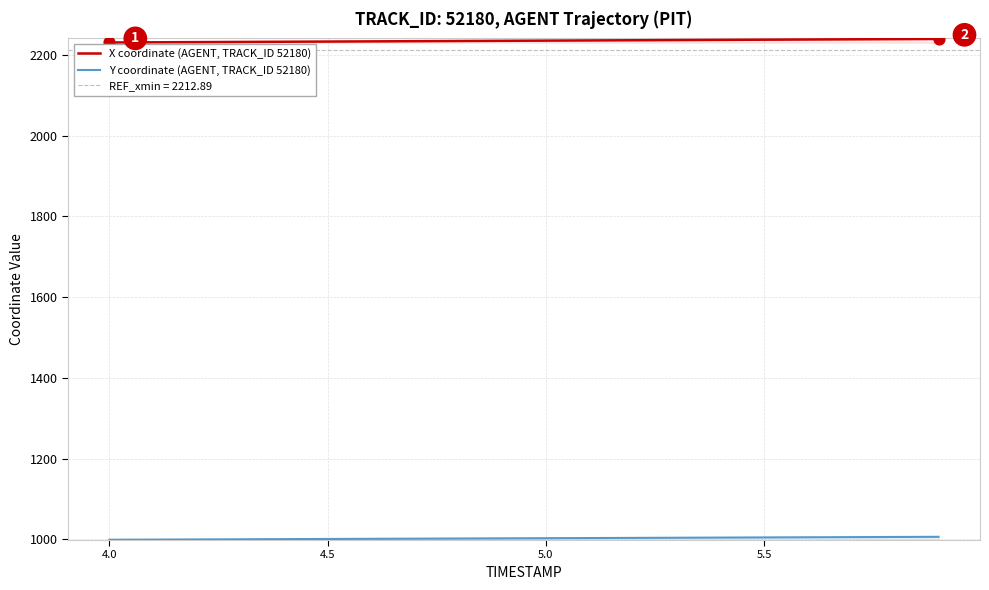

Which series reaches the maximum Y coordinate?

X coordinate (AGENT, TRACK_ID 52180)